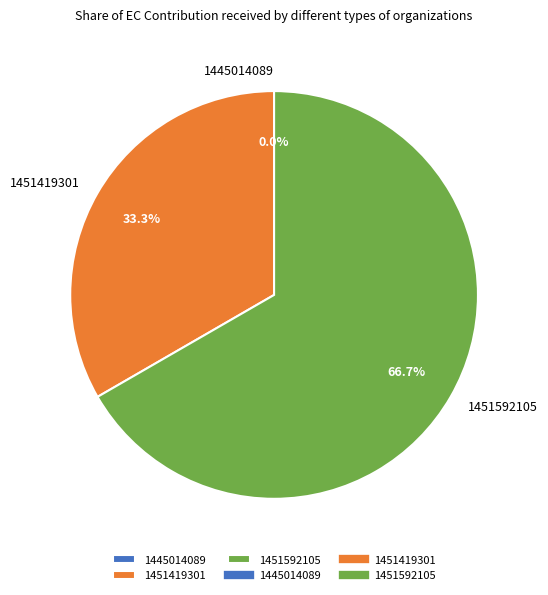

Which category has the smallest portion of the pie?

1445014089